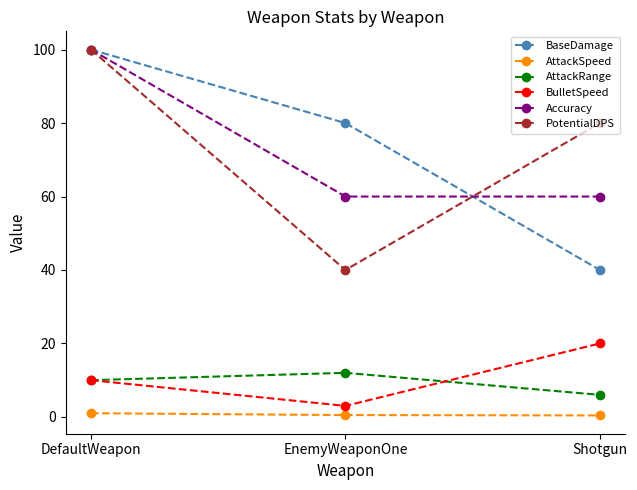

What is the difference between the Accuracy values at Shotgun and DefaultWeapon?

40.0